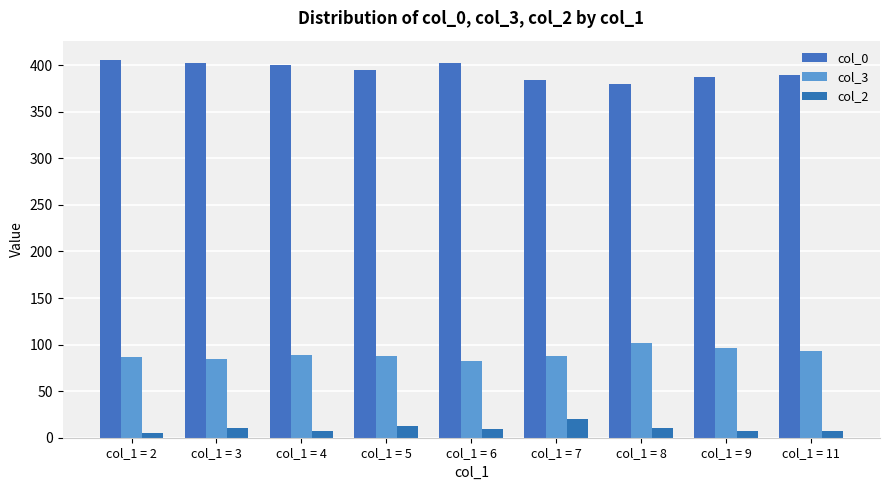

Does the chart contain any negative values?

No